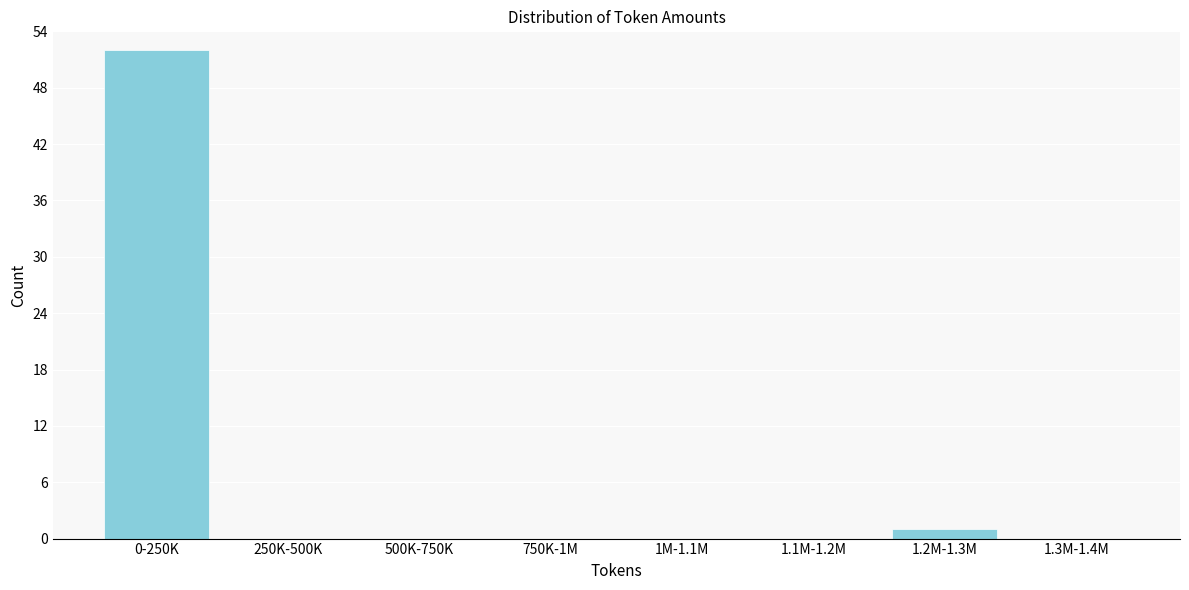

Reading left to right, list all the values displayed in this chart.

0-250K=52	250K-500K=0	500K-750K=0	750K-1M=0	1M-1.1M=0	1.1M-1.2M=0	1.2M-1.3M=1	1.3M-1.4M=0